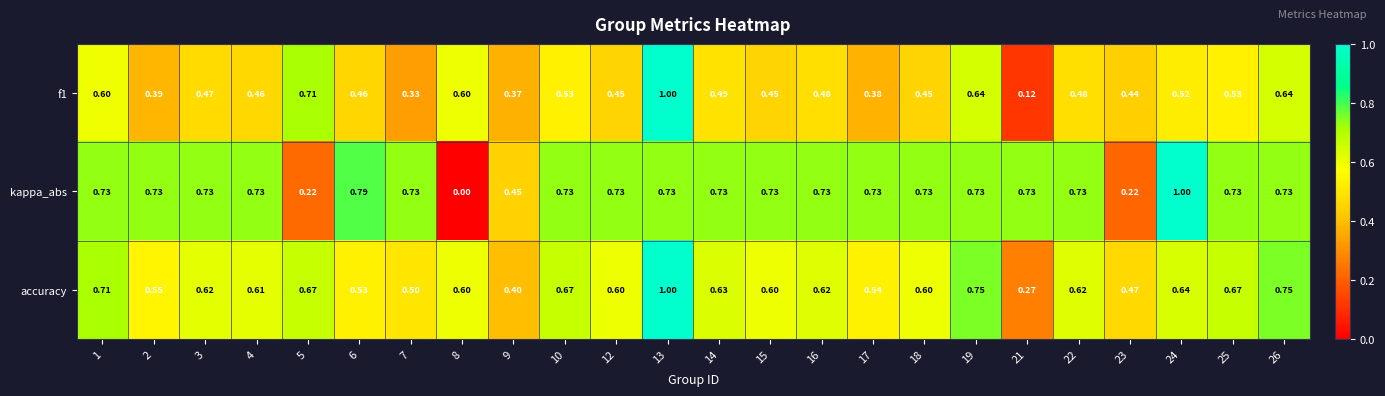

Which series has the largest total across all categories?

kappa_abs